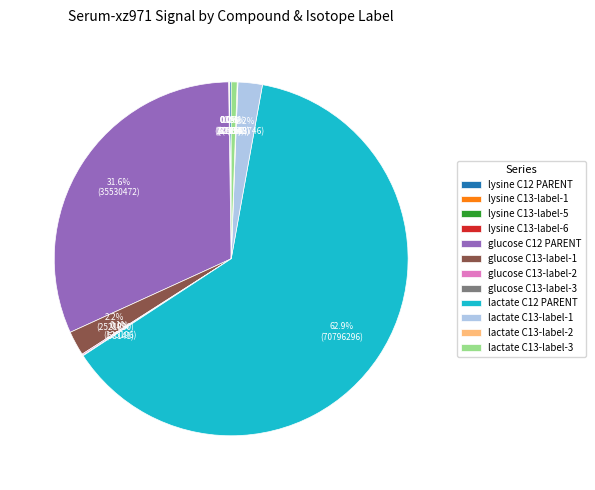

What is the majority slice?

lactate C12 PARENT